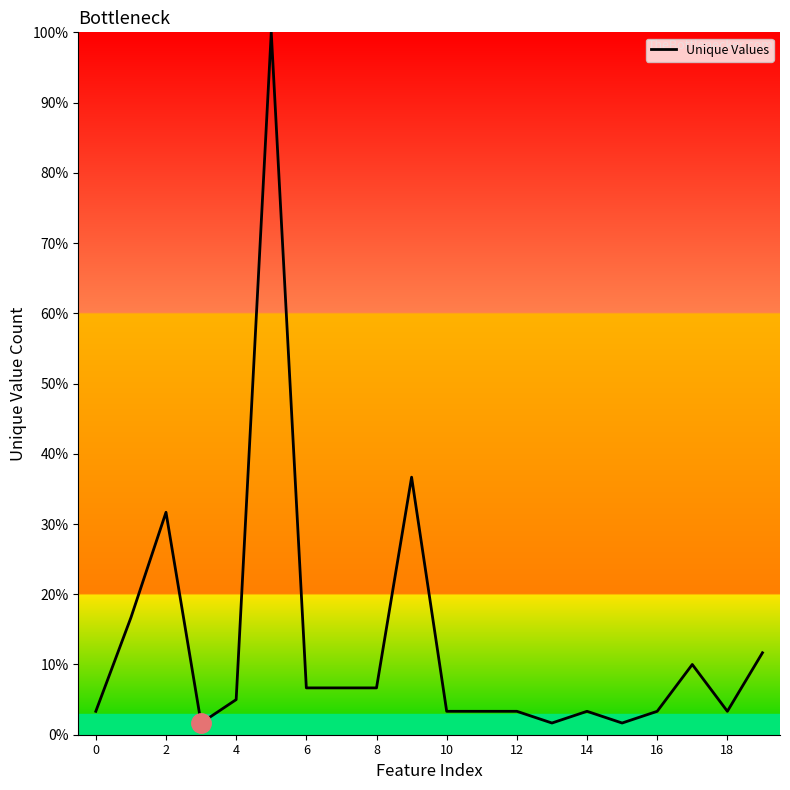

What is the greatest value displayed?

100.0